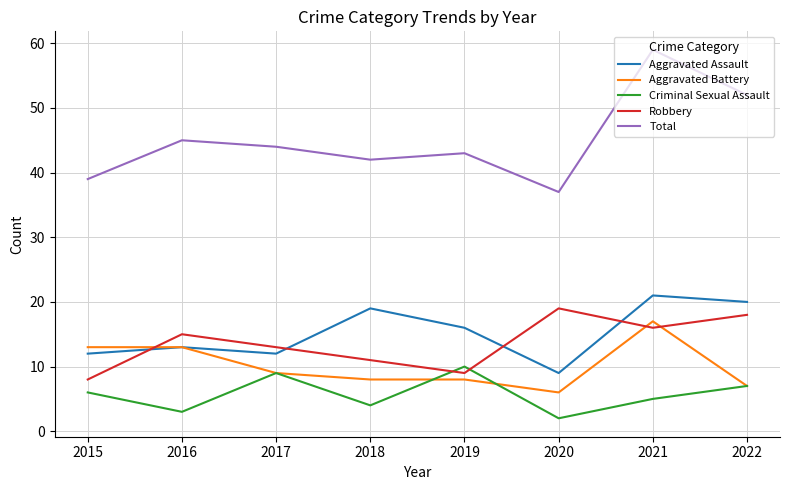

Count the Criminal Sexual Assault values in the range 4 to 9.

5